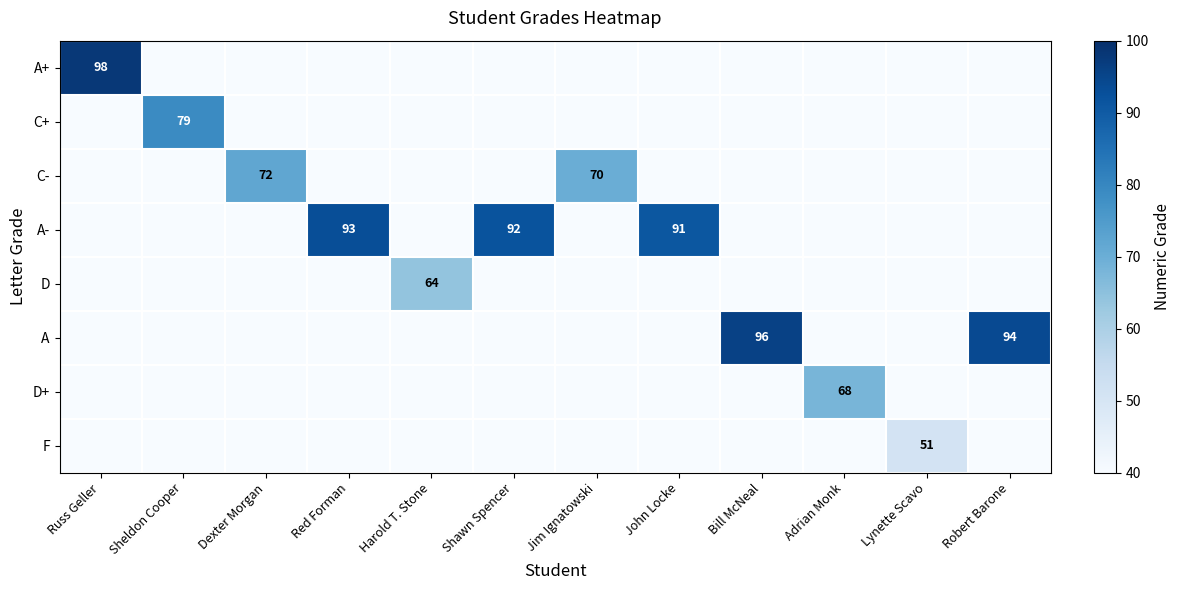

Is it true that C- equals 72 at Dexter Morgan?

True